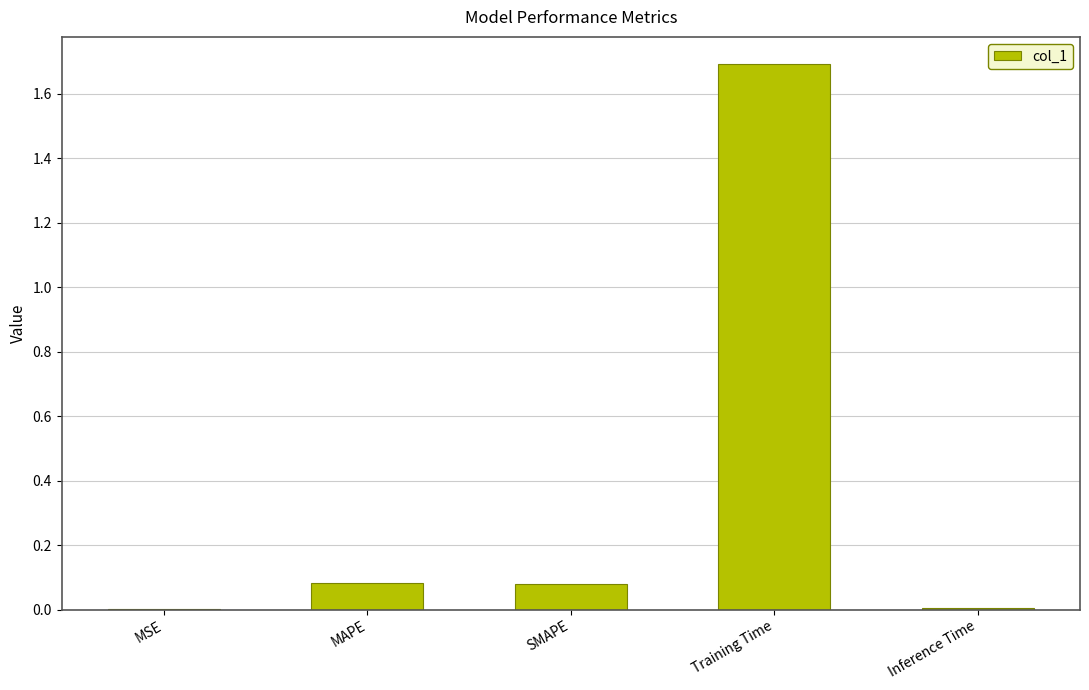

Which has a higher value, MAPE or Training Time?

Training Time